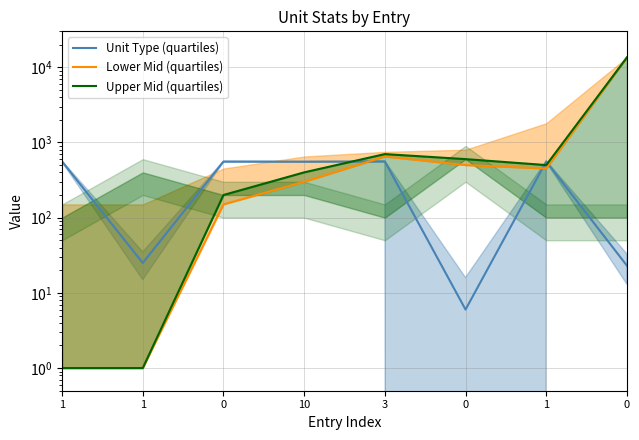

What value does the Upper Mid (quartiles) series have at 0, to the nearest 50?

200